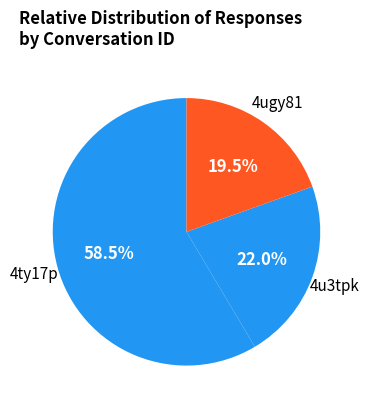

How many slices are in this pie chart?

3